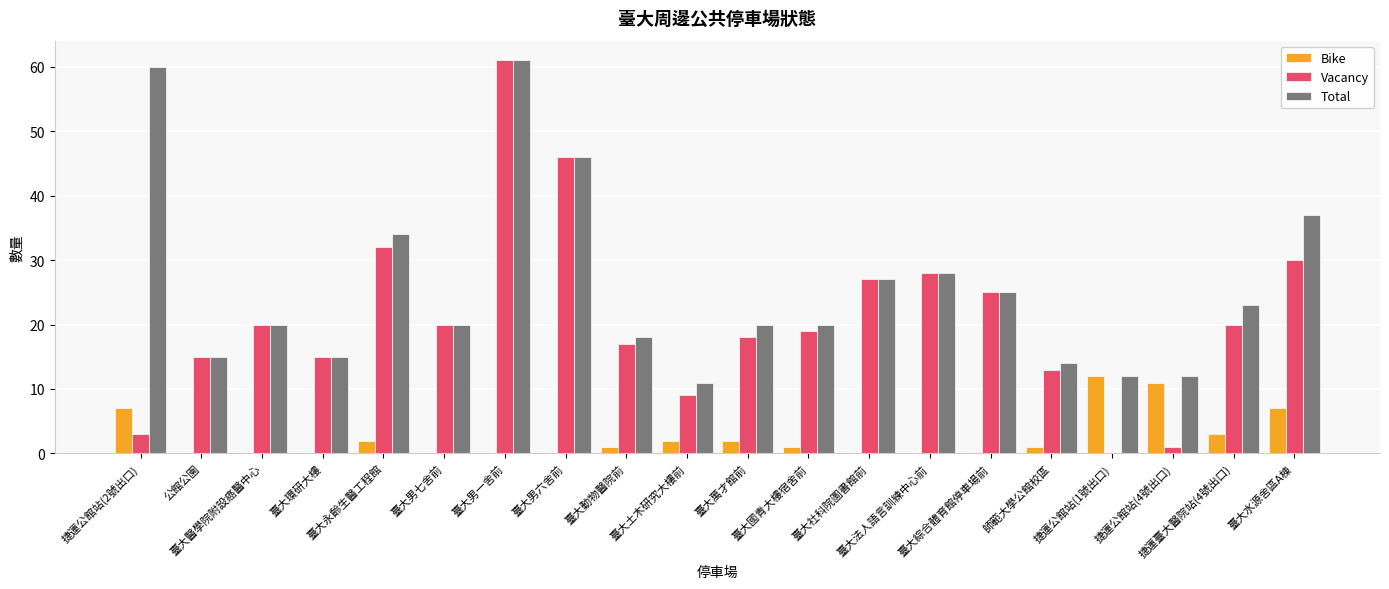

How many categories are shown in the chart?

20